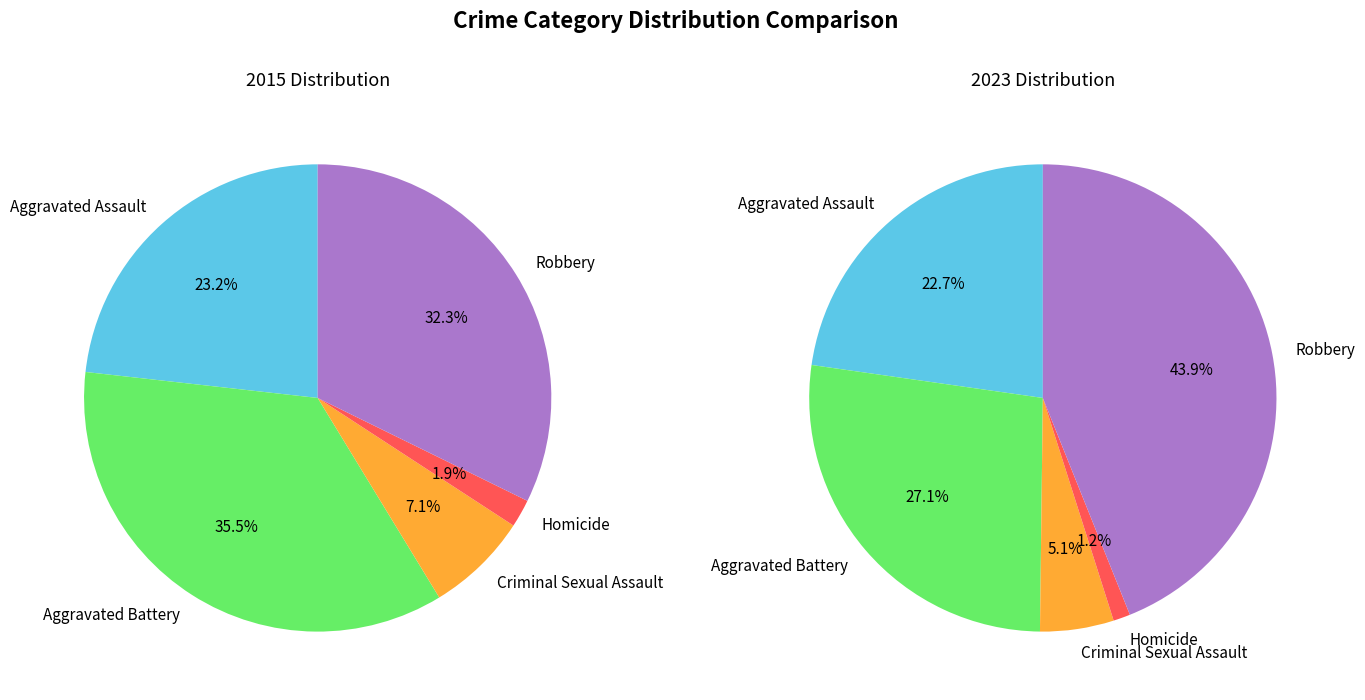

Rank the series by their maximum value, from highest to lowest.

values_2023, values_2015